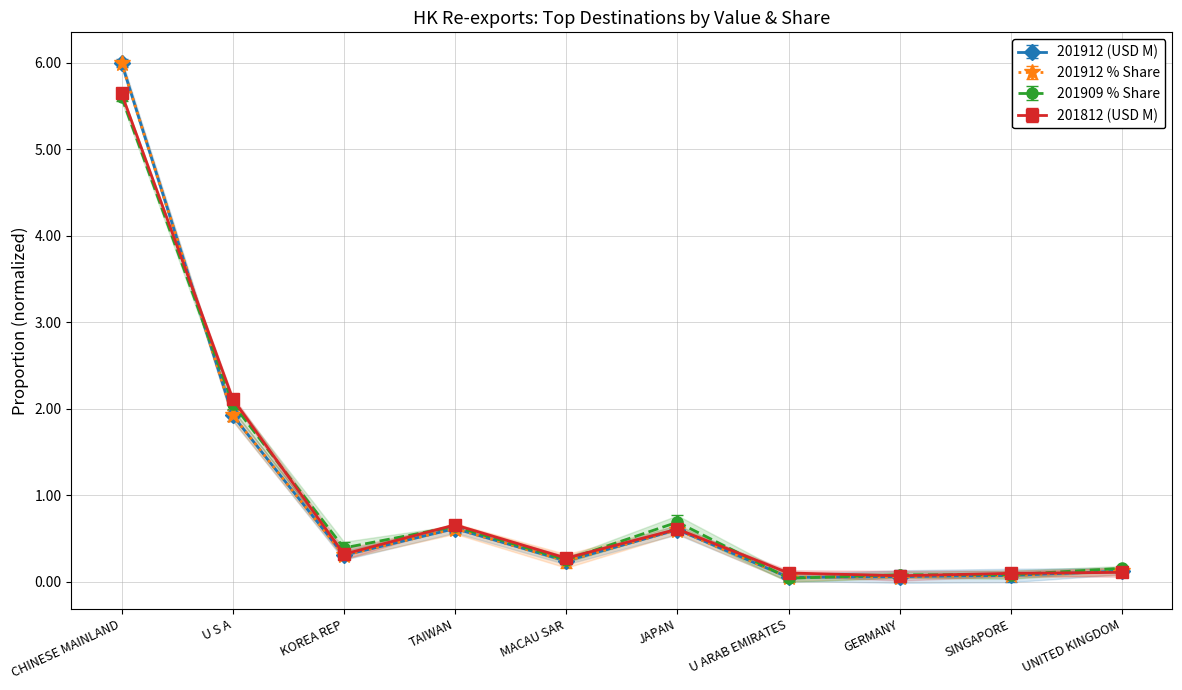

Which label corresponds to the smallest value in the chart?

U ARAB EMIRATES